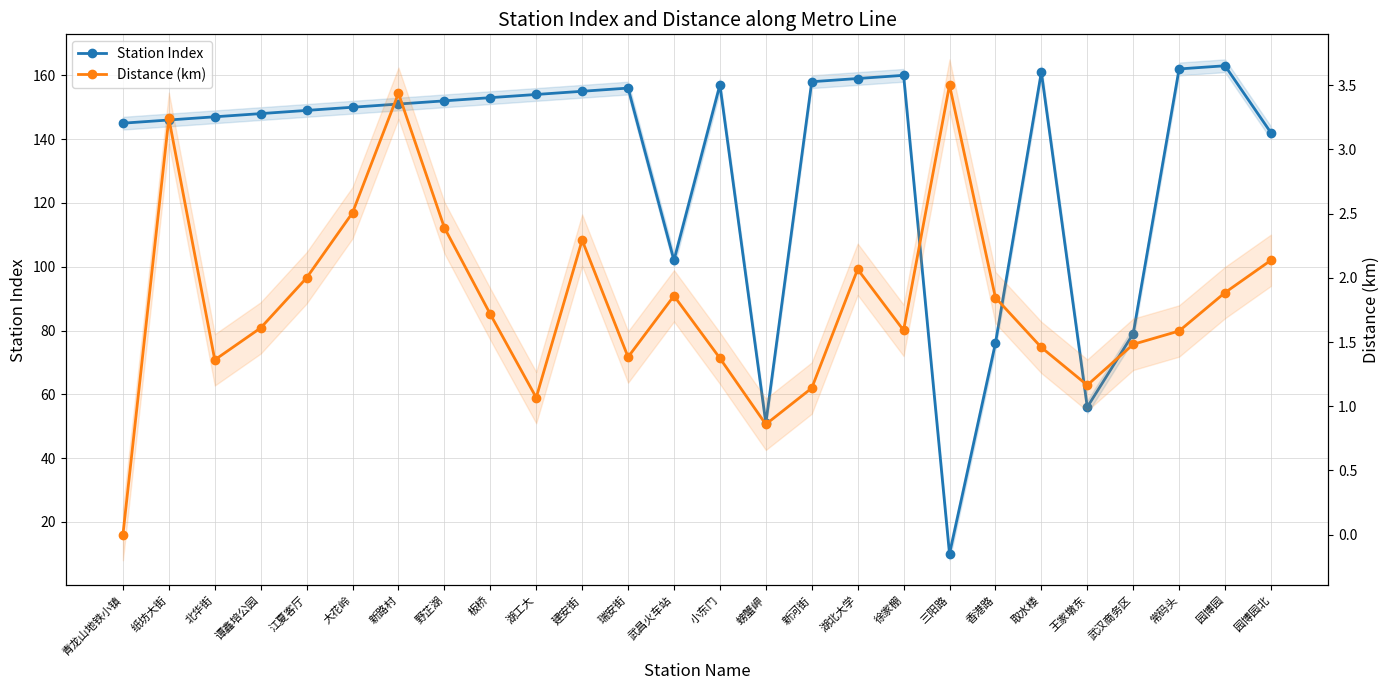

Read the Station Index value at 建安街.

155.0